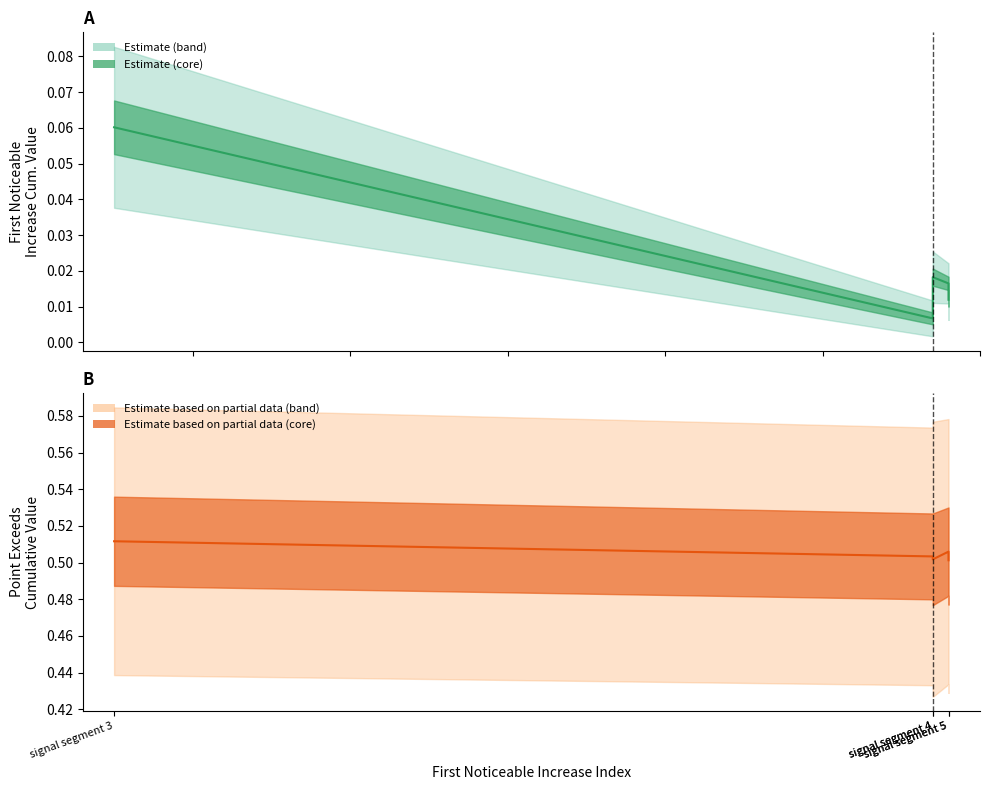

What is the sum of all First_Noticeable_Increase_Cumulative_Value values?

0.1